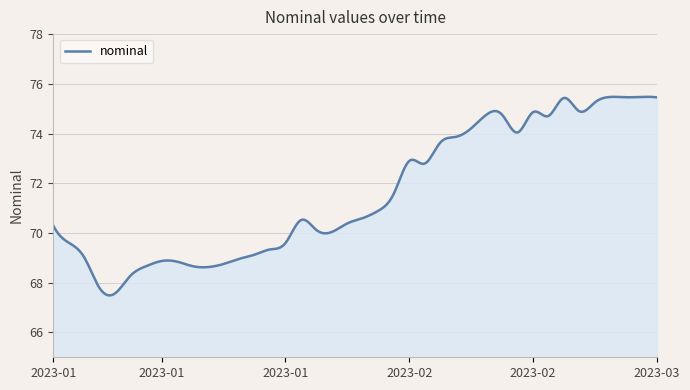

What is the difference between the maximum and minimum values?

8.0